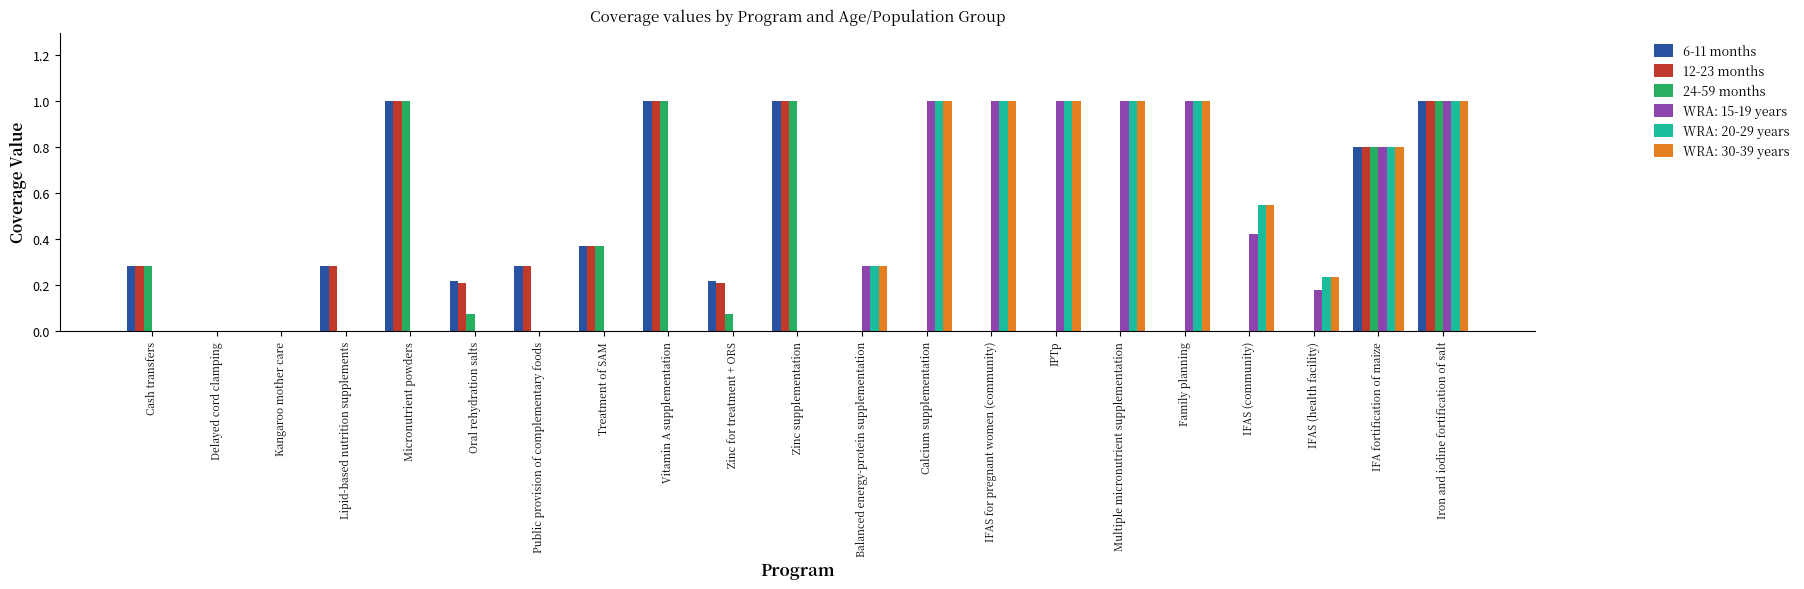

How many distinct data groups are displayed?

6